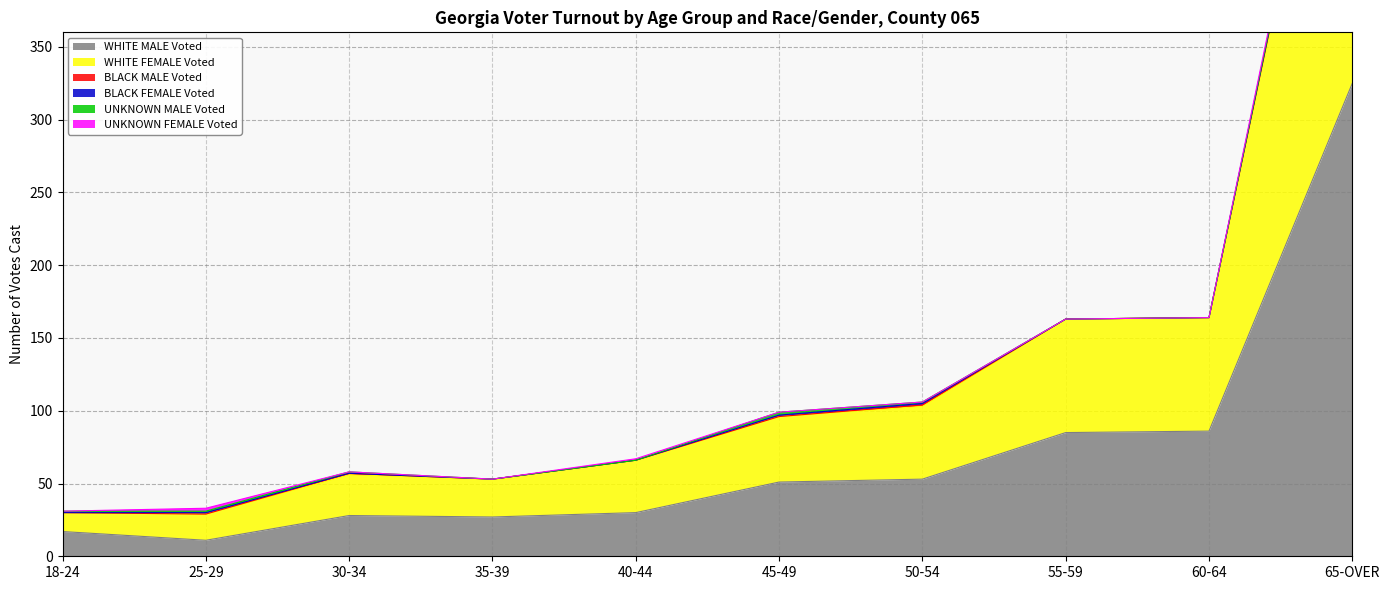

At which category does UNKNOWN FEMALE Voted reach its first local peak?

25-29